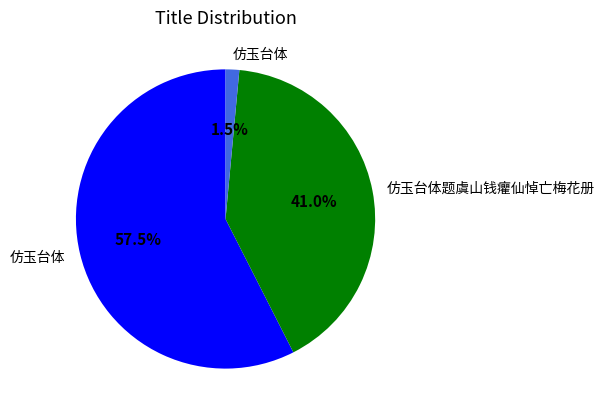

Is there a majority slice in this chart?

Yes